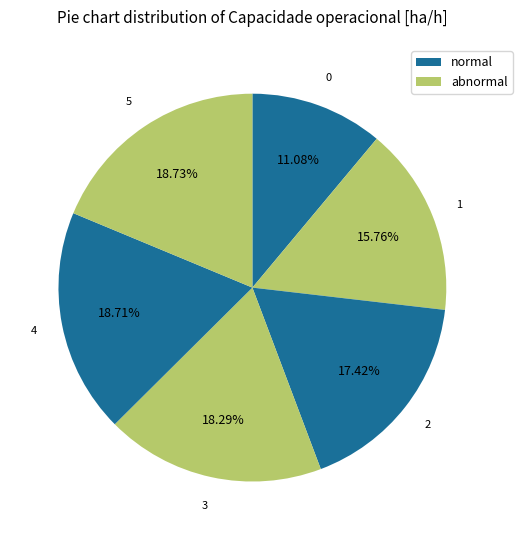

Count the number of slices in the pie.

6